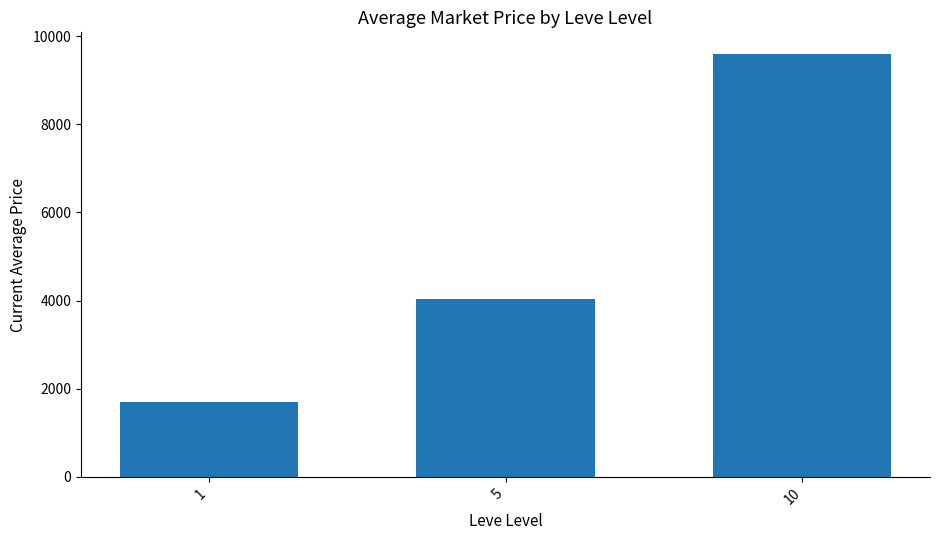

What is the sum of the values at 5 and 10?

13654.0